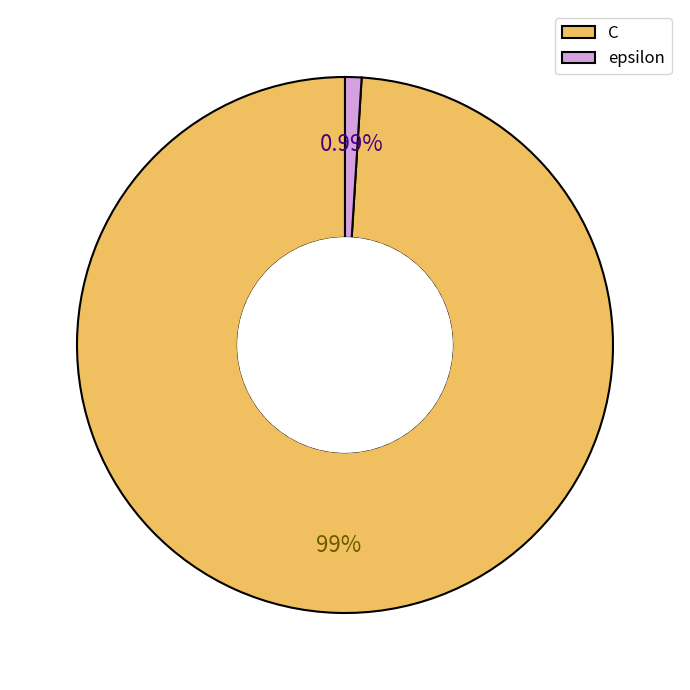

Approximately how many times larger is the value at C compared to epsilon?

100.0